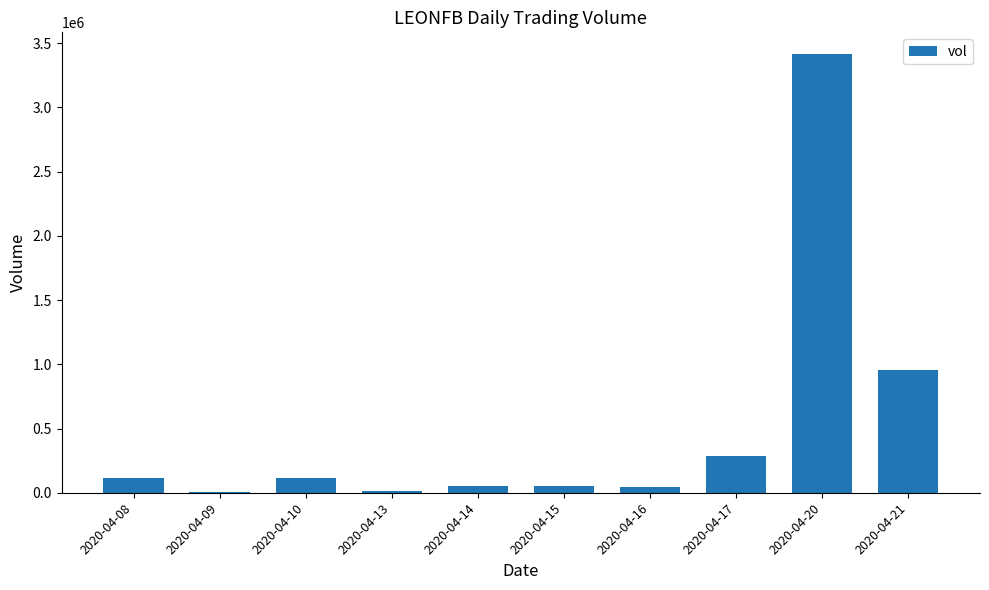

Are the bars grouped side by side (vs. stacked)?

No